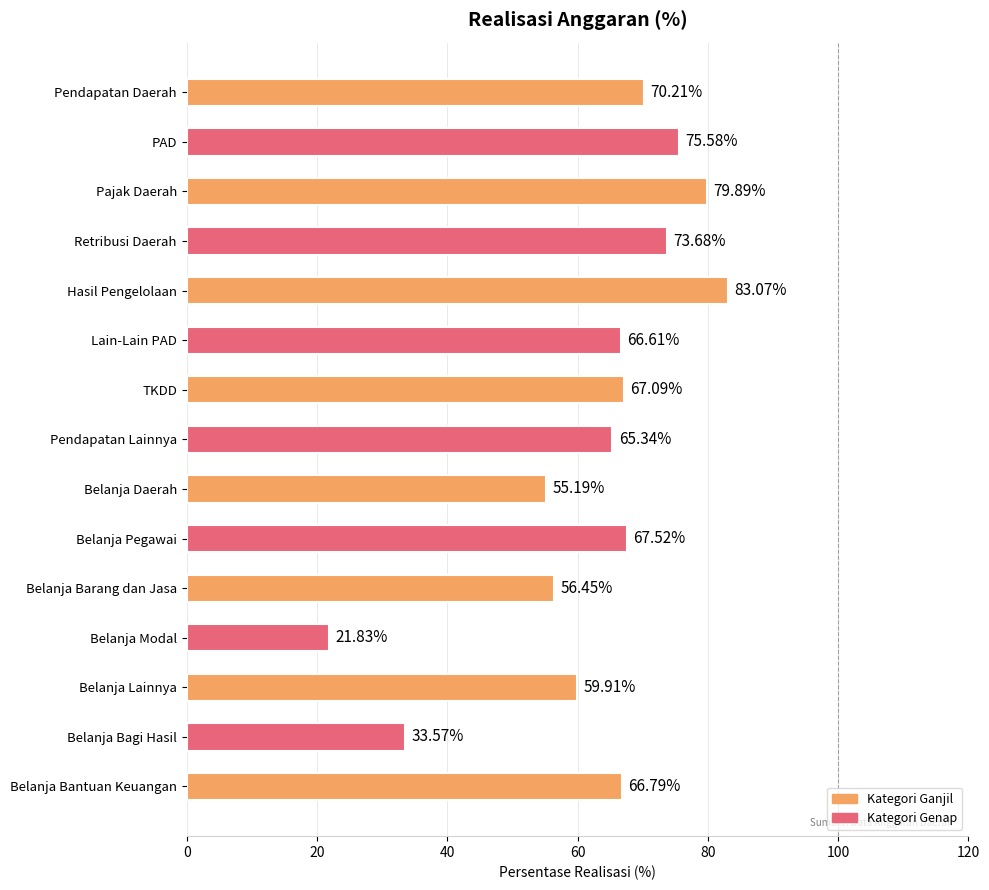

What is the change in value from PAD to TKDD?

-8.5